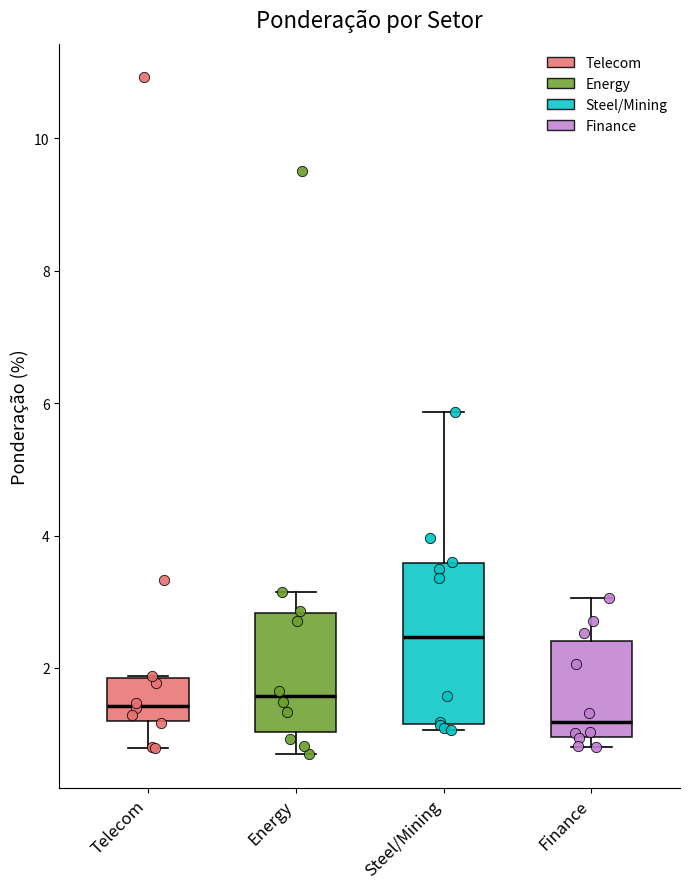

Reading left to right, transcribe this box plot: for each box, give where its median line is, the range the box spans, and where its two whiskers end, as read against the y-axis. The values are not printed on the chart, so give them approximately, as read against the axis.

Telecom: median 1.4, box 1.2 to 1.8, whiskers 0.8 to 1.8
Energy: median 1.6, box 1.0 to 2.8, whiskers 0.6 to 3.2
Steel/Mining: median 2.4, box 1.2 to 3.6, whiskers 1.0 to 5.8
Finance: median 1.2, box 1.0 to 2.4, whiskers 0.8 to 3.0